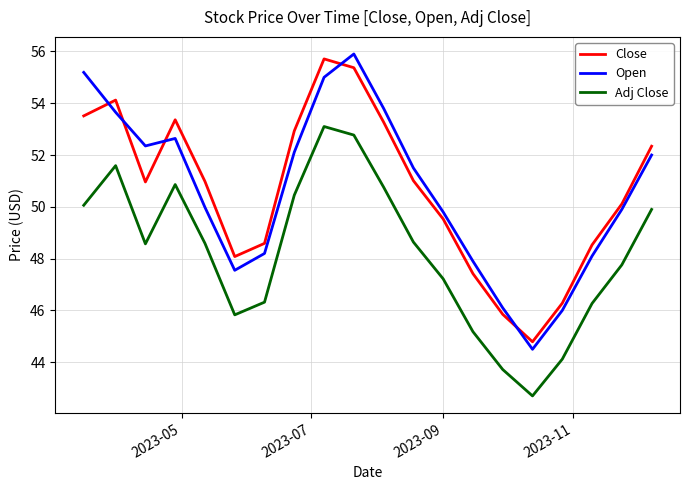

What is the difference between the maximum and minimum values in the Close series?

10.9